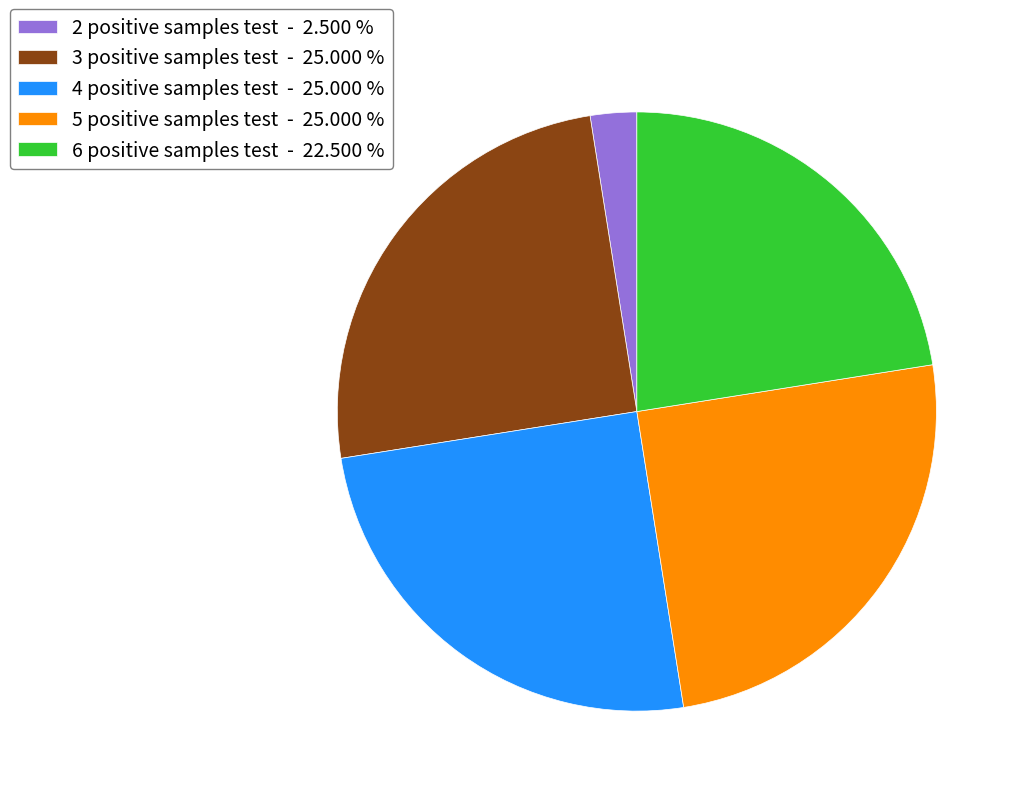

Do 4 positive samples test - 25.000 % and 2 positive samples test - 2.500 % together represent more than half of the pie?

No